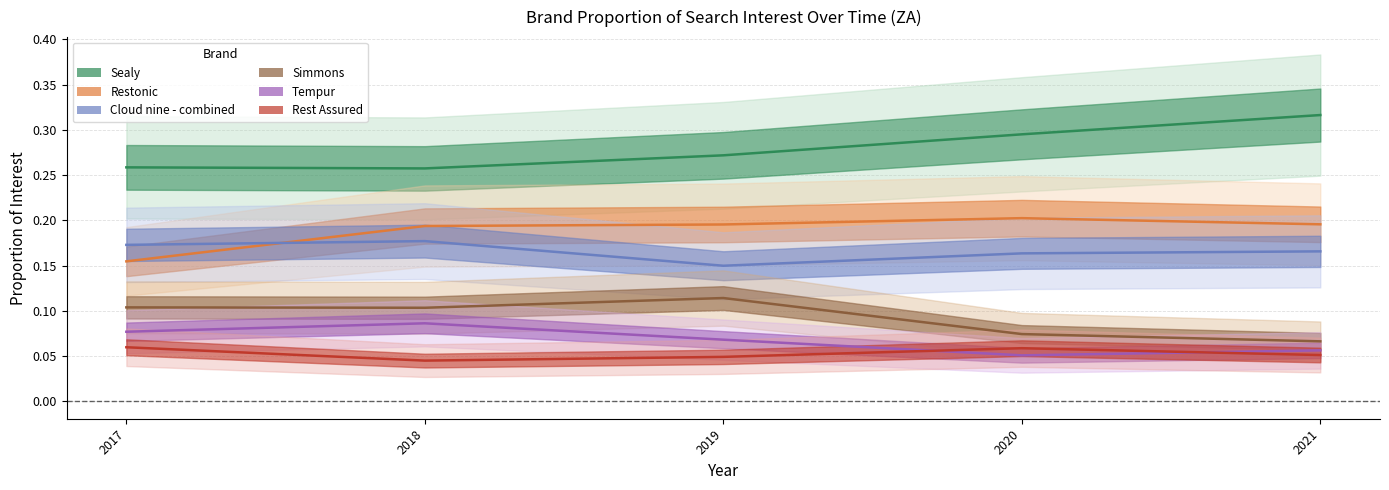

True or false: Sealy has a value of 0.5 at 2019.

False